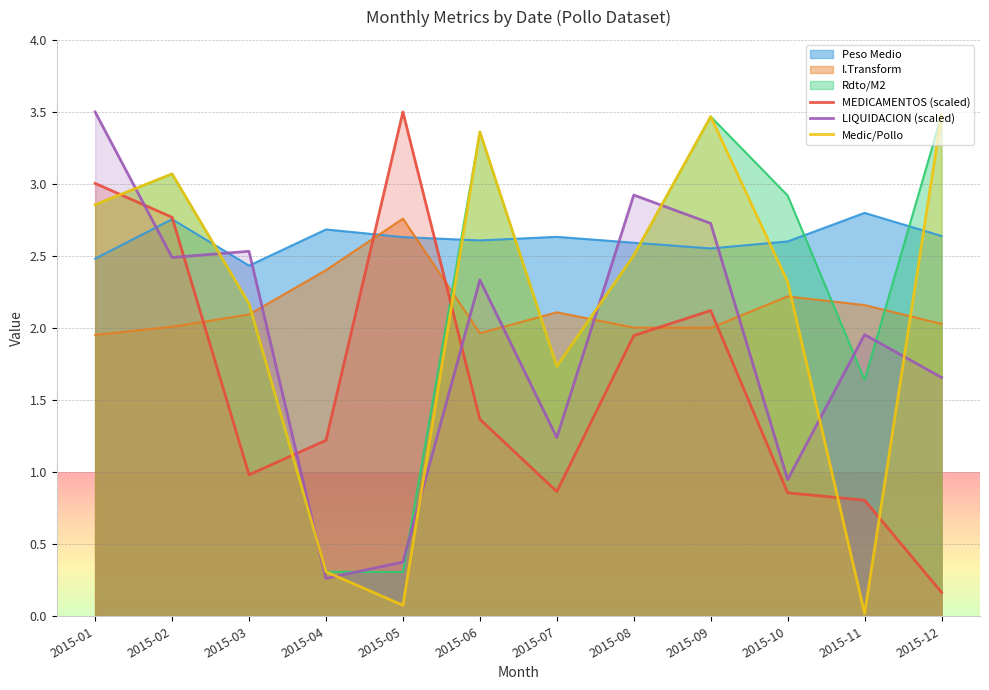

How many interior local valleys does the MEDICAMENTOS (scaled) series have?

2